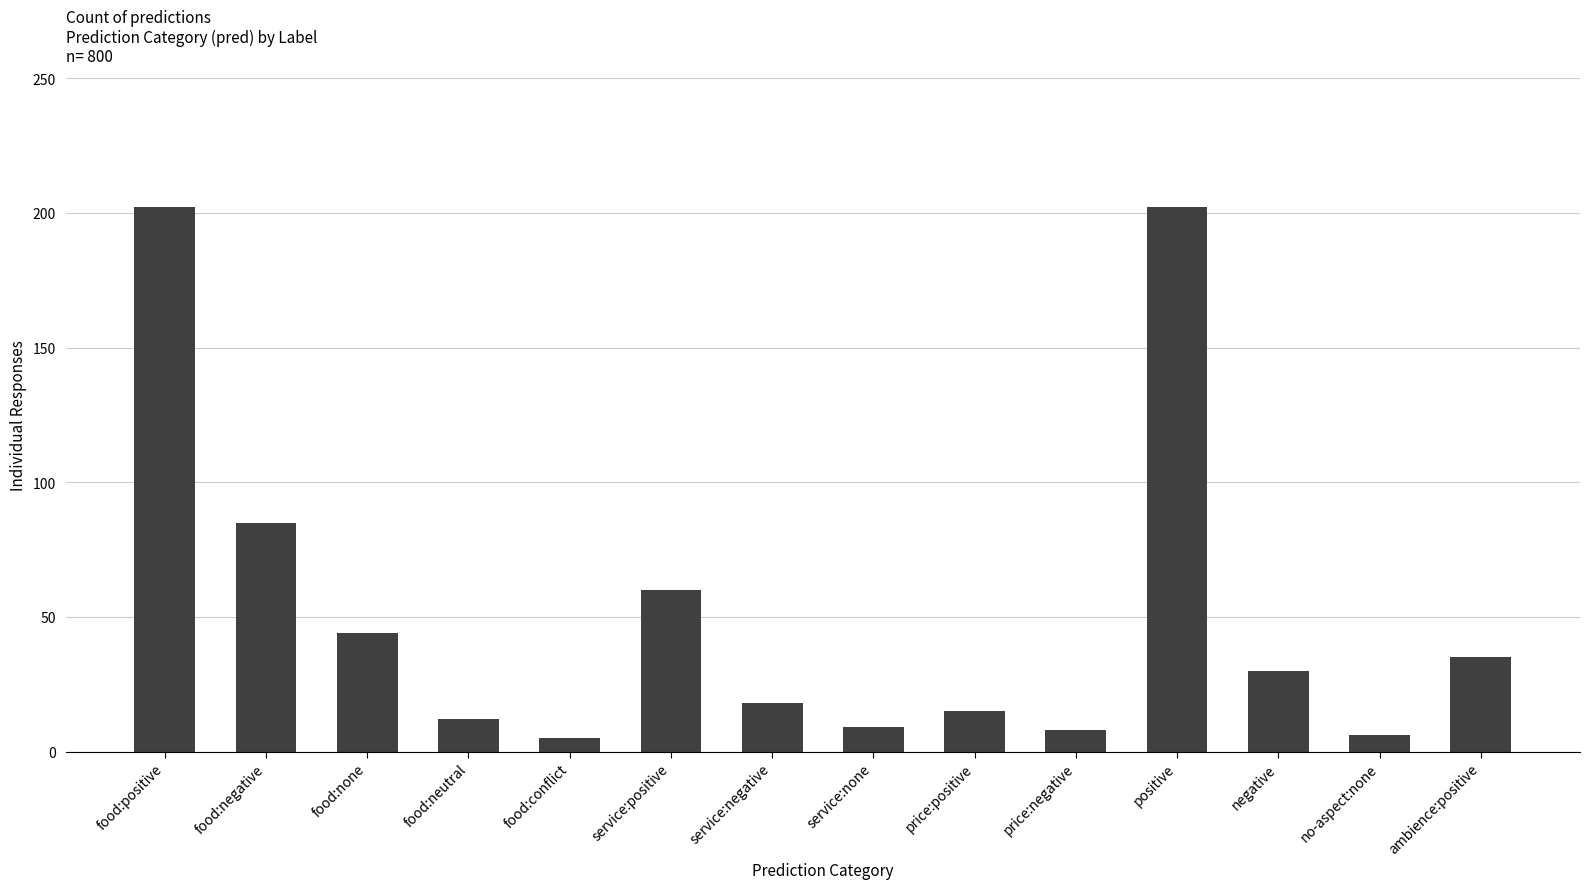

What is the minimum value shown in the chart?

5